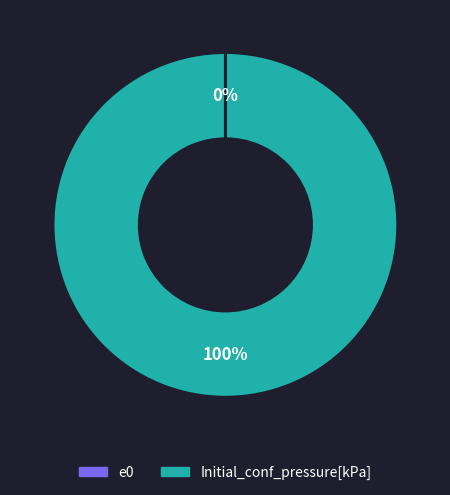

Which slice is the largest?

Initial_conf_pressure[kPa]